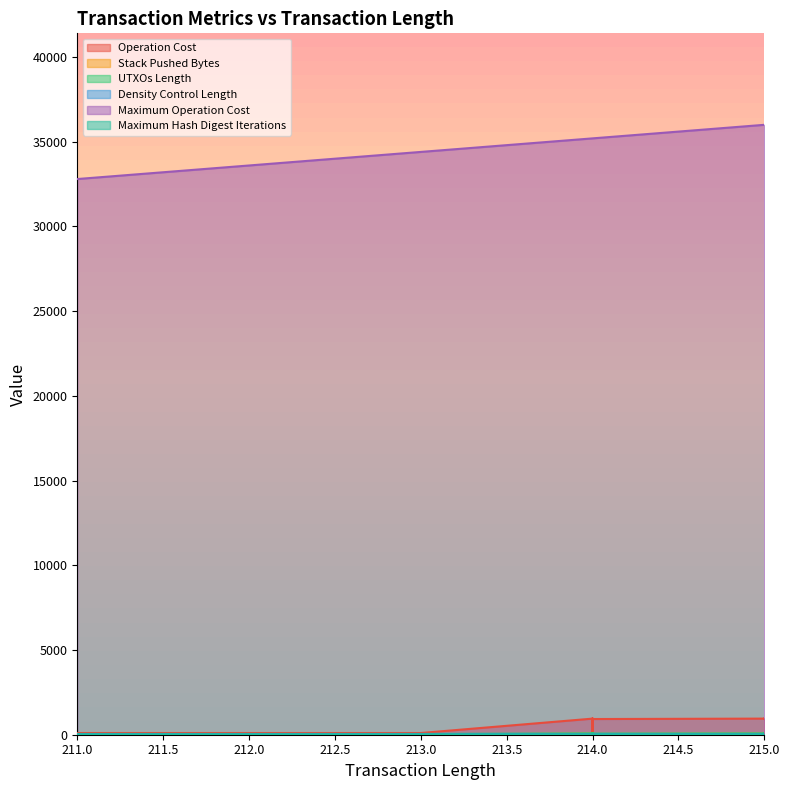

At which label is Density Control Length closest to 43?

213